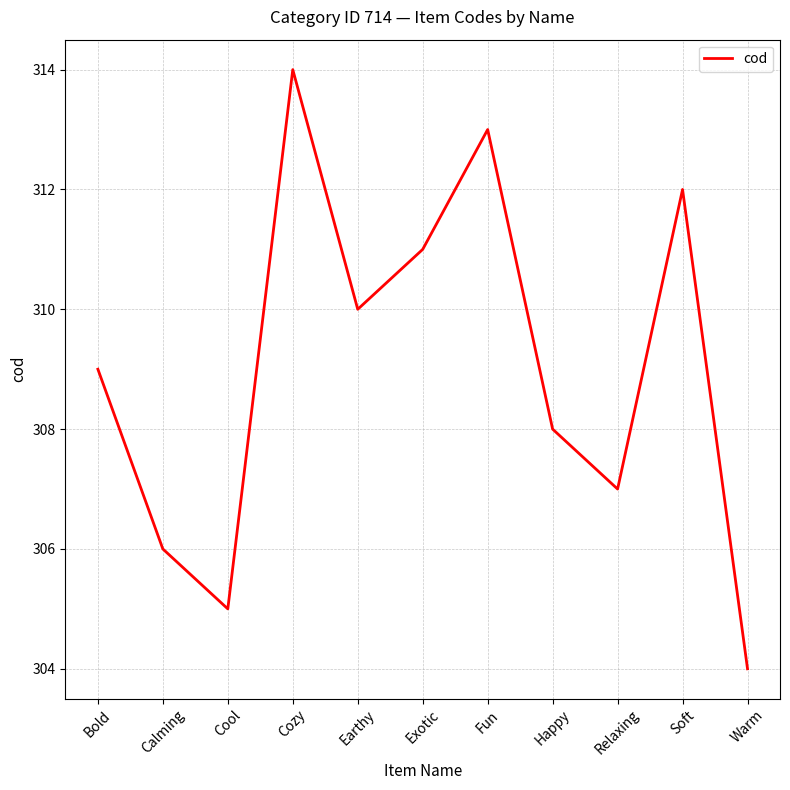

True or false: the data has more than 0 interior local peaks.

True